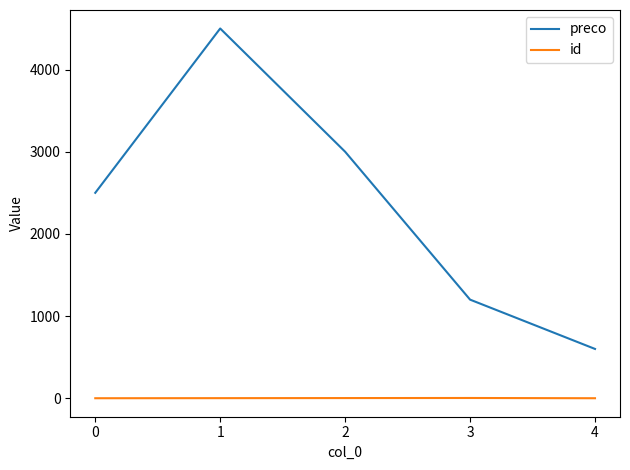

Between 0 and 2, which series saw the biggest shift?

preco